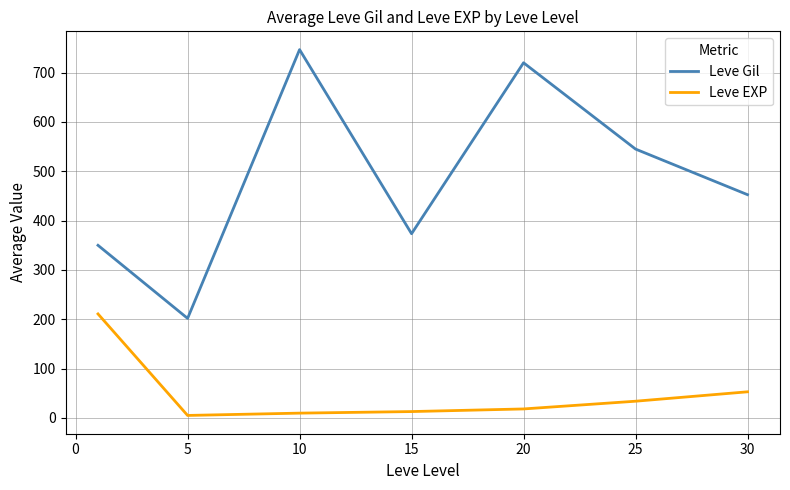

True or false: Leve EXP and Leve Gil intersect in this chart.

False